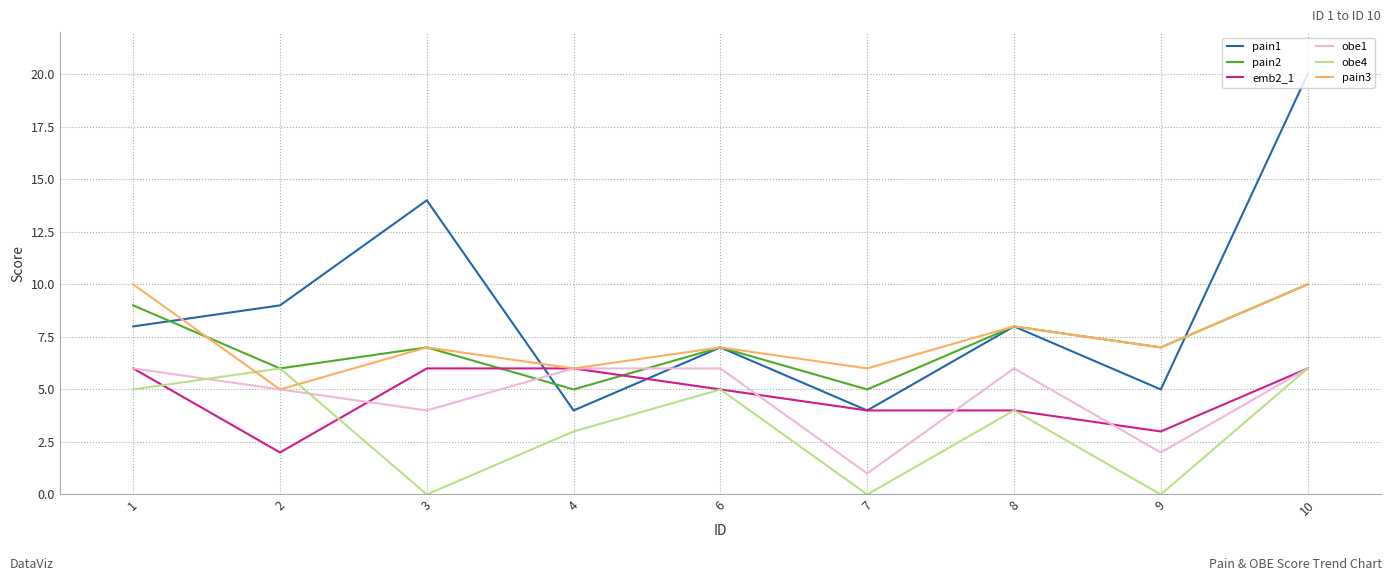

Which series has the widest spread of values?

pain1